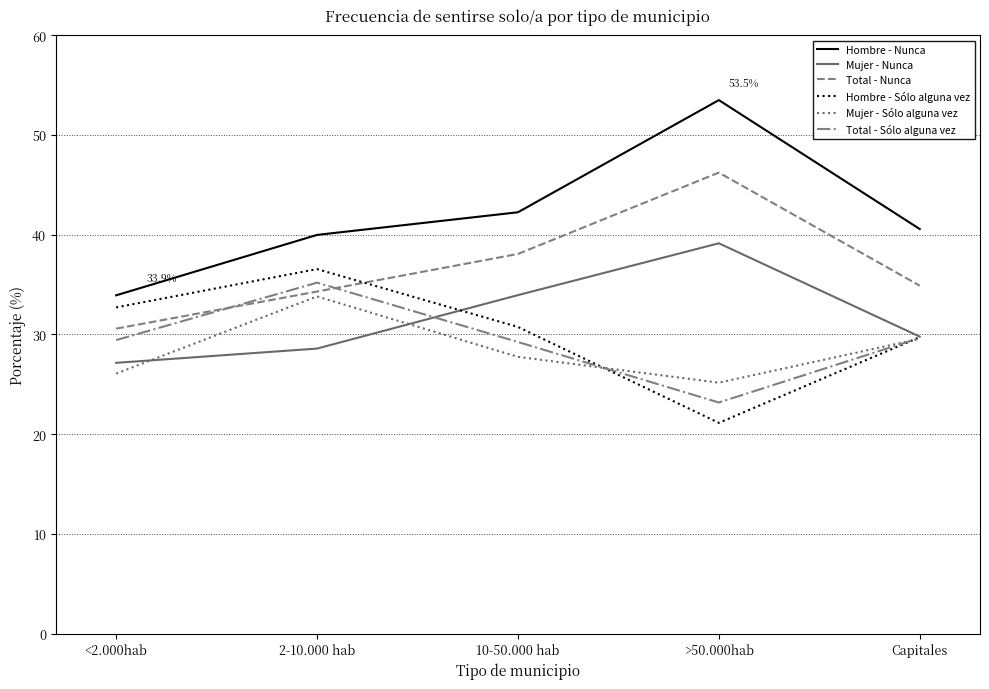

Which category has the highest value in the Mujer - Sólo alguna vez series?

2-10.000 hab